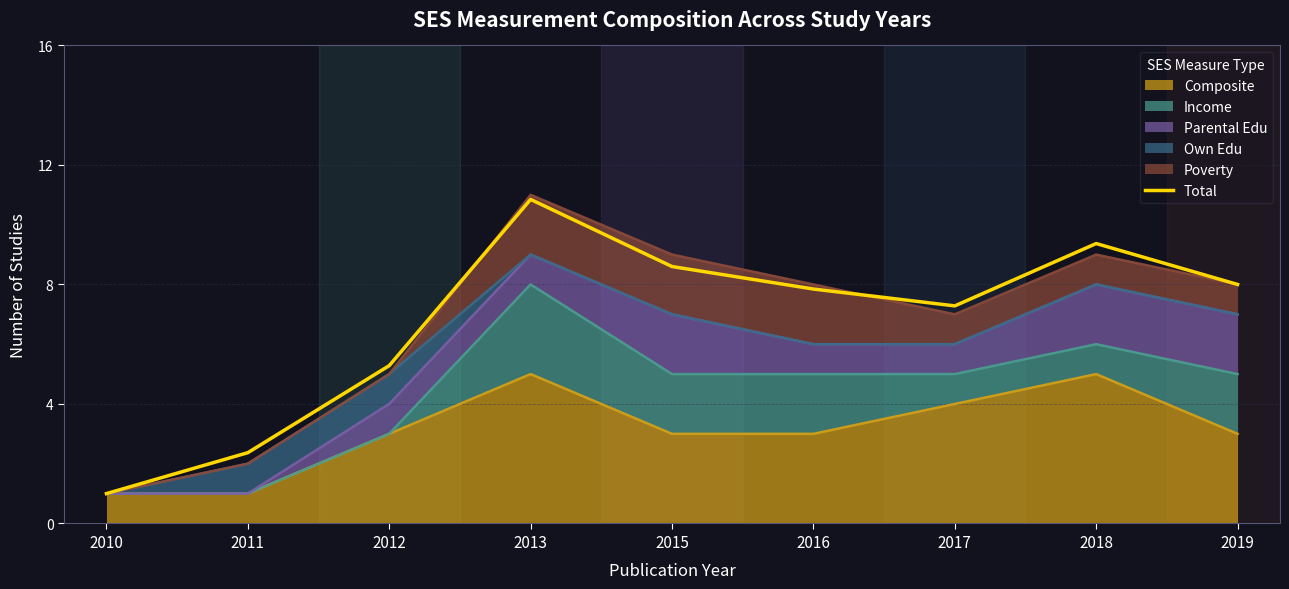

At which category does the chart reach its peak across all series?

2013